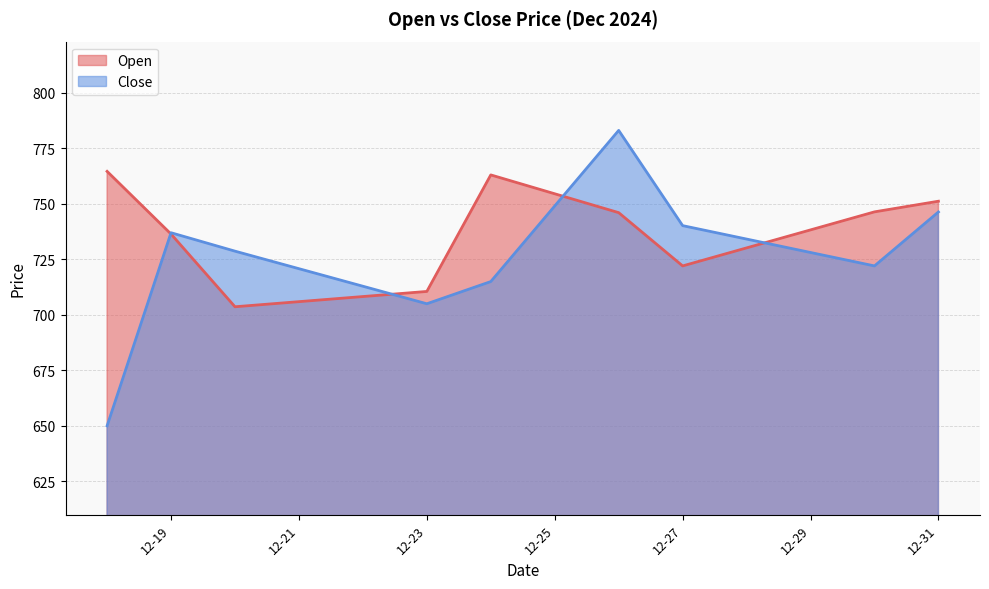

What is the difference between the second highest and minimum values in the Close series?

99.0